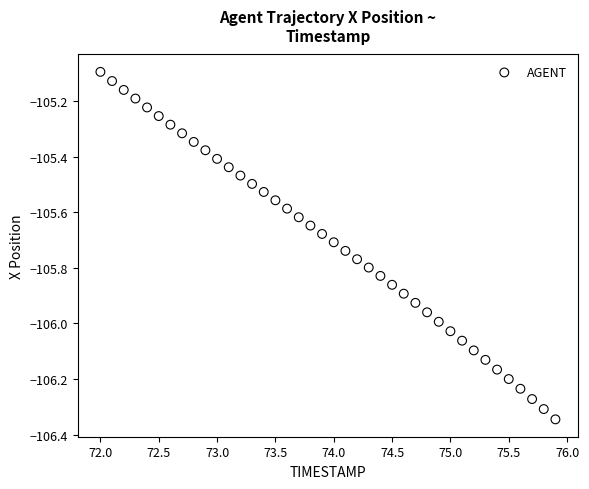

What is the range of X values (max minus min)?

3.9